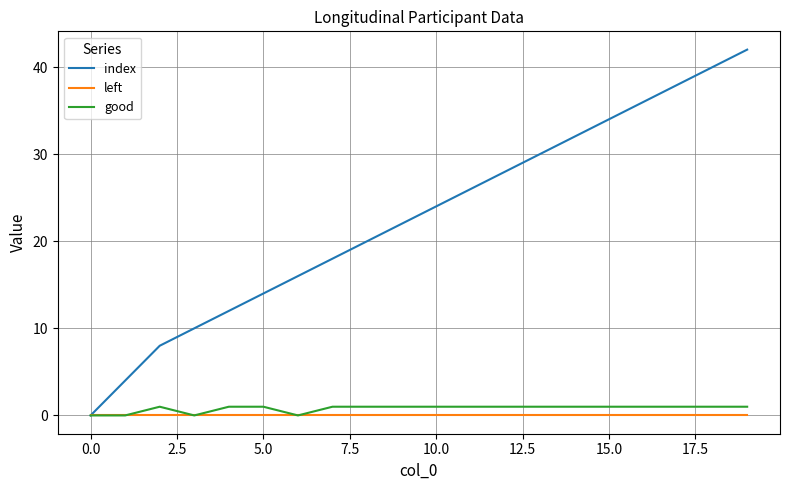

What are all the series names shown in the legend?

index, left, good